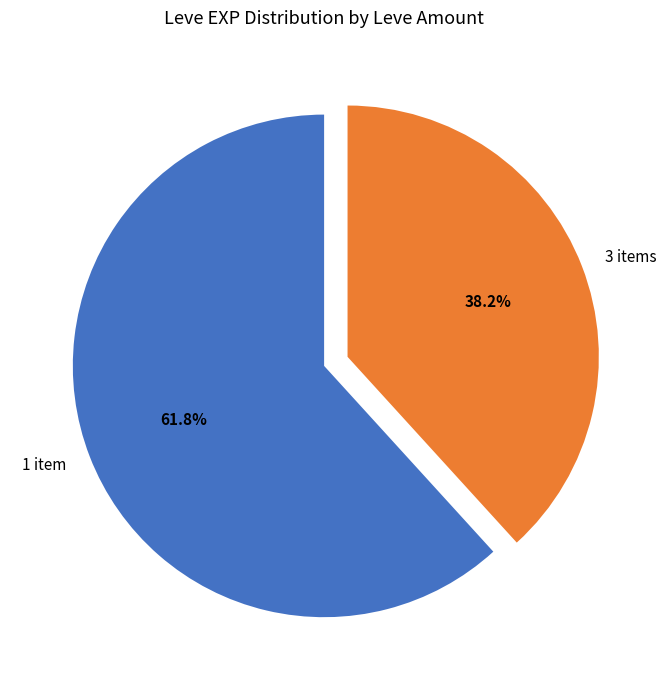

Which category has the smallest portion of the pie?

3 items